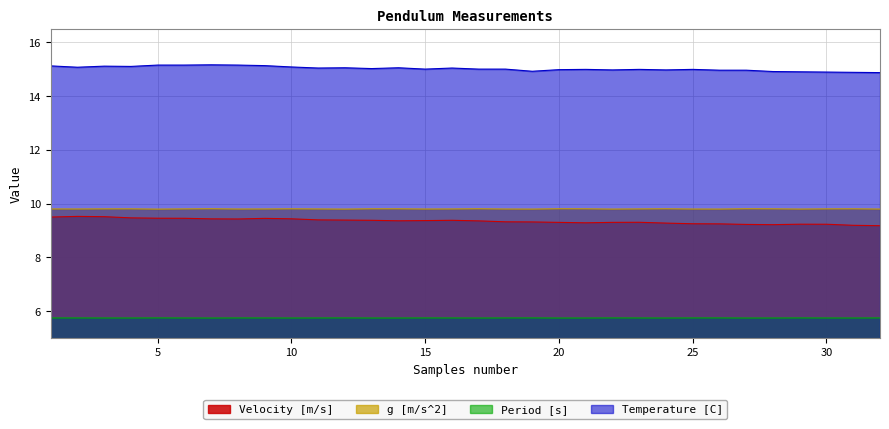

At which label does Period [s] reach its peak?

5